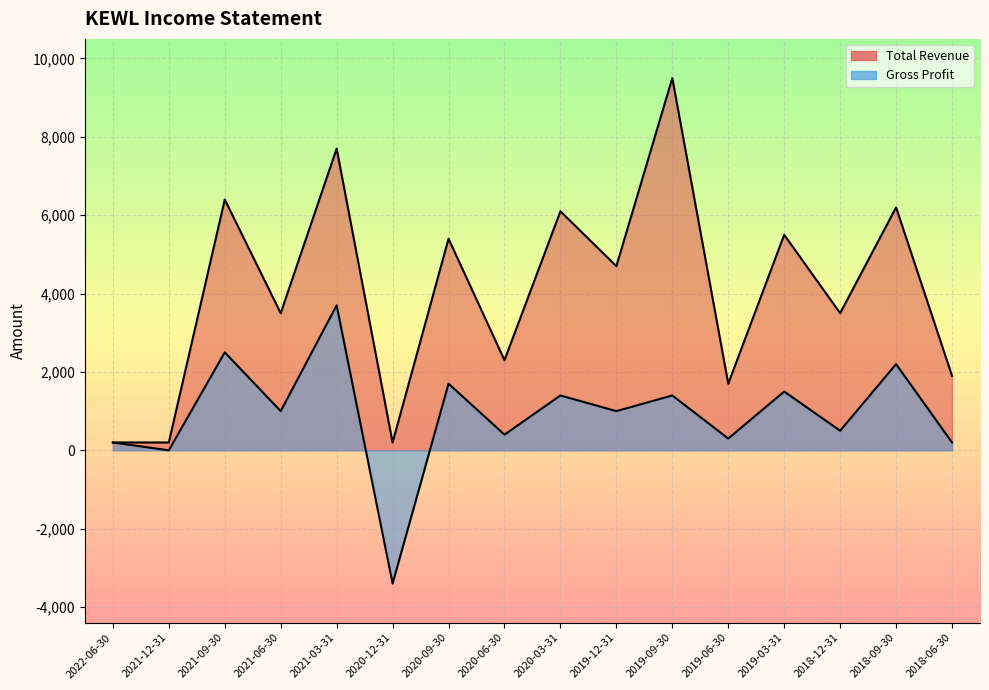

What is the sum of the Total Revenue values at 2021-06-30 and 2020-03-31?

9600